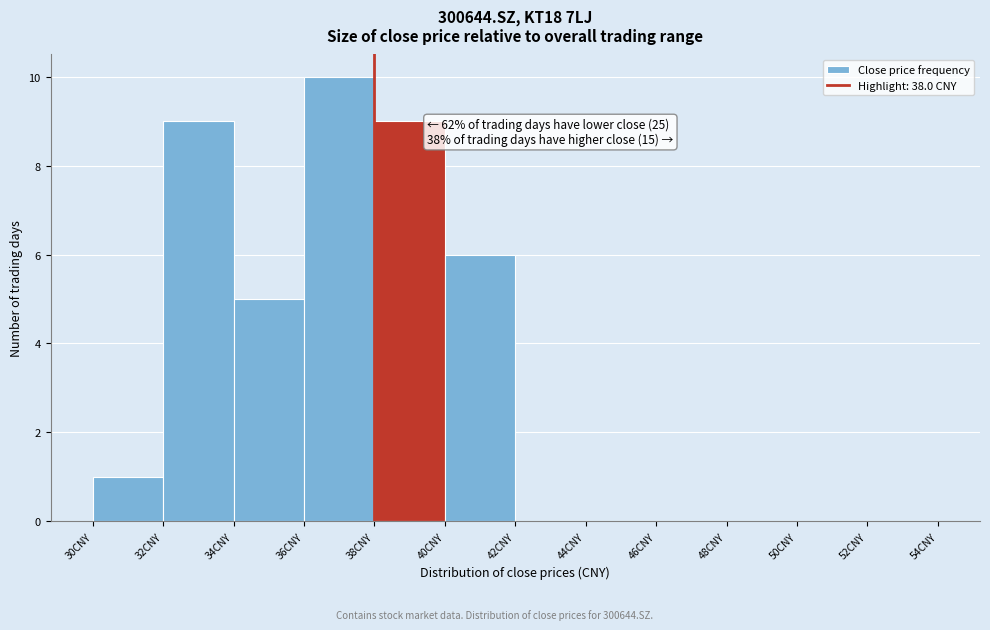

Which range on the x-axis has the tallest bar?

36 to 38